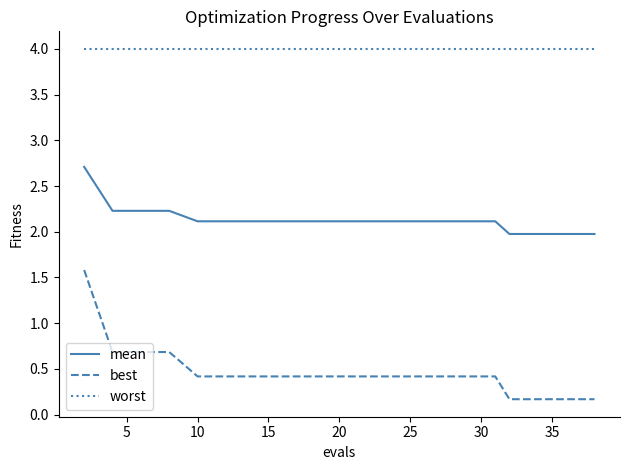

True or false: mean and worst cross at least once.

False